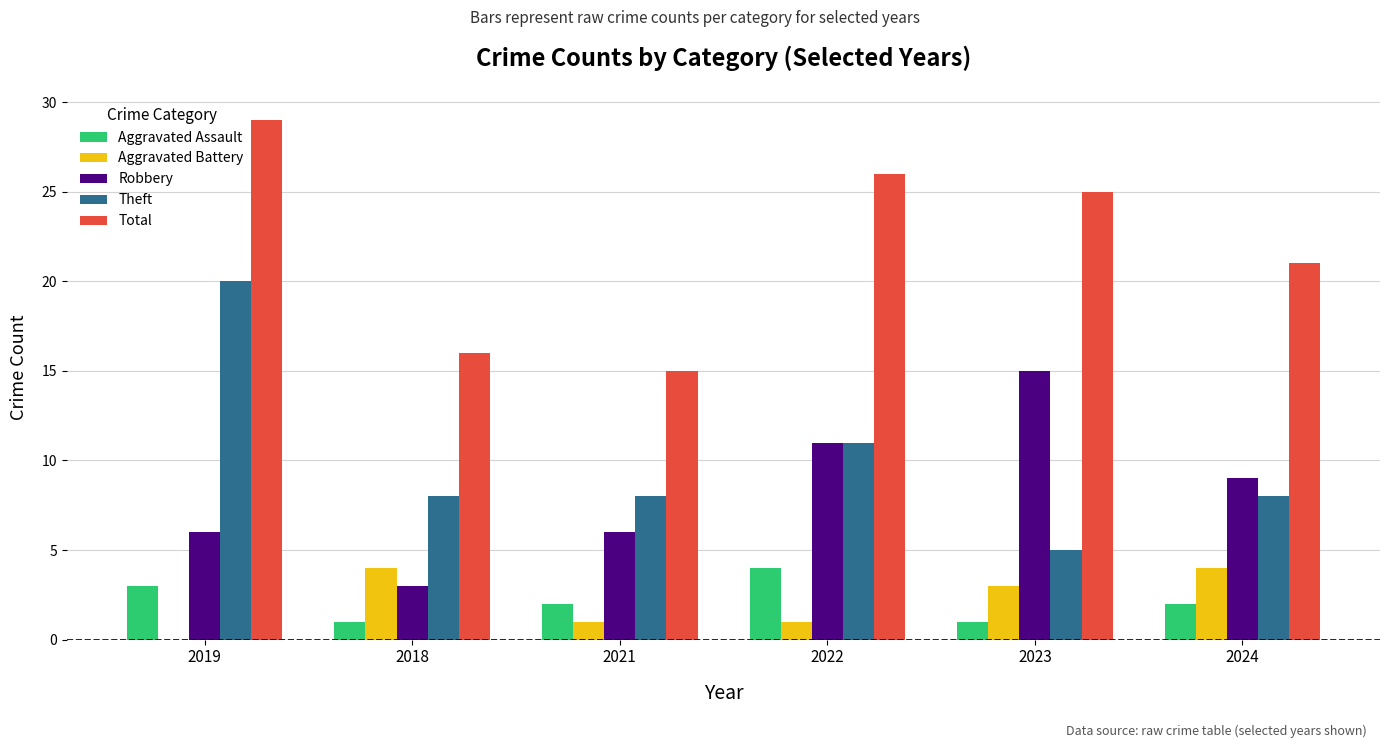

At which label is Total closest to 22?

2024